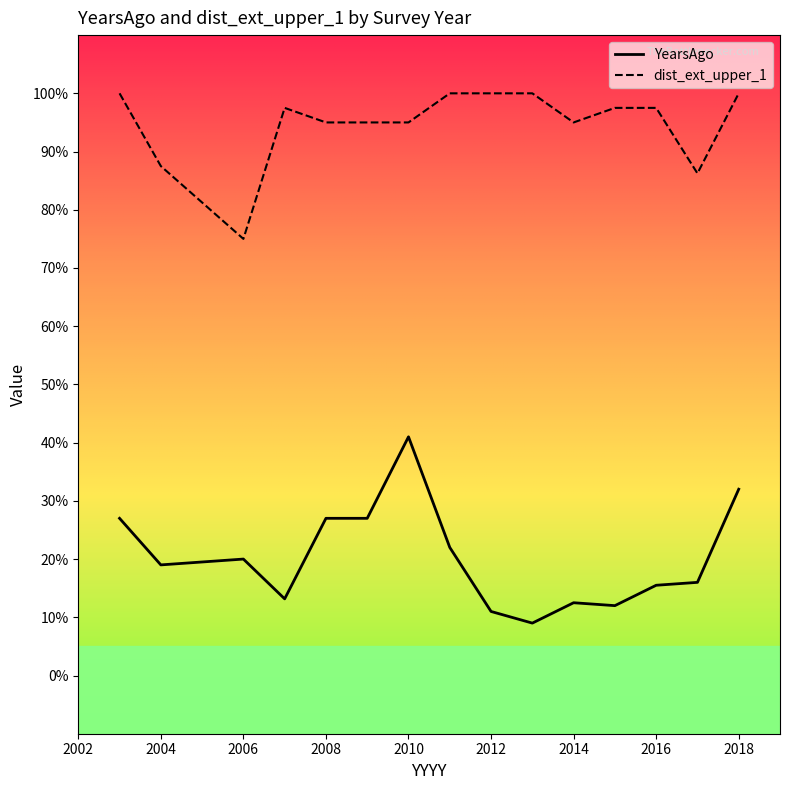

What is the difference between the maximum and minimum values in the dist_ext_upper_1 series?

25.0